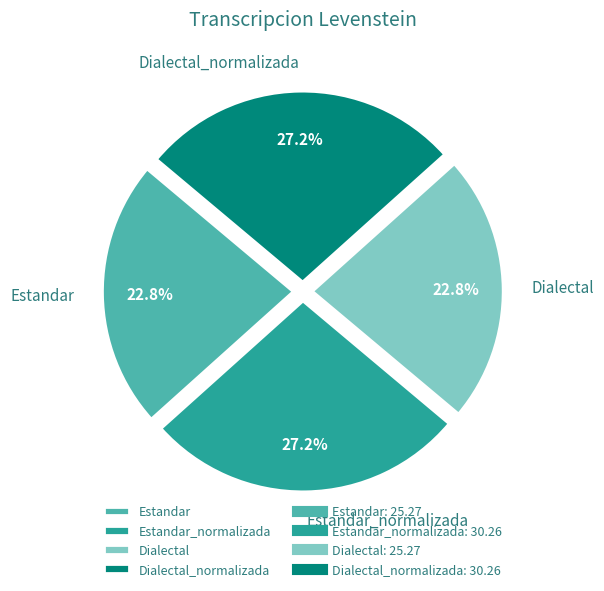

Between Dialectal and Dialectal_normalizada, which is larger?

Dialectal_normalizada